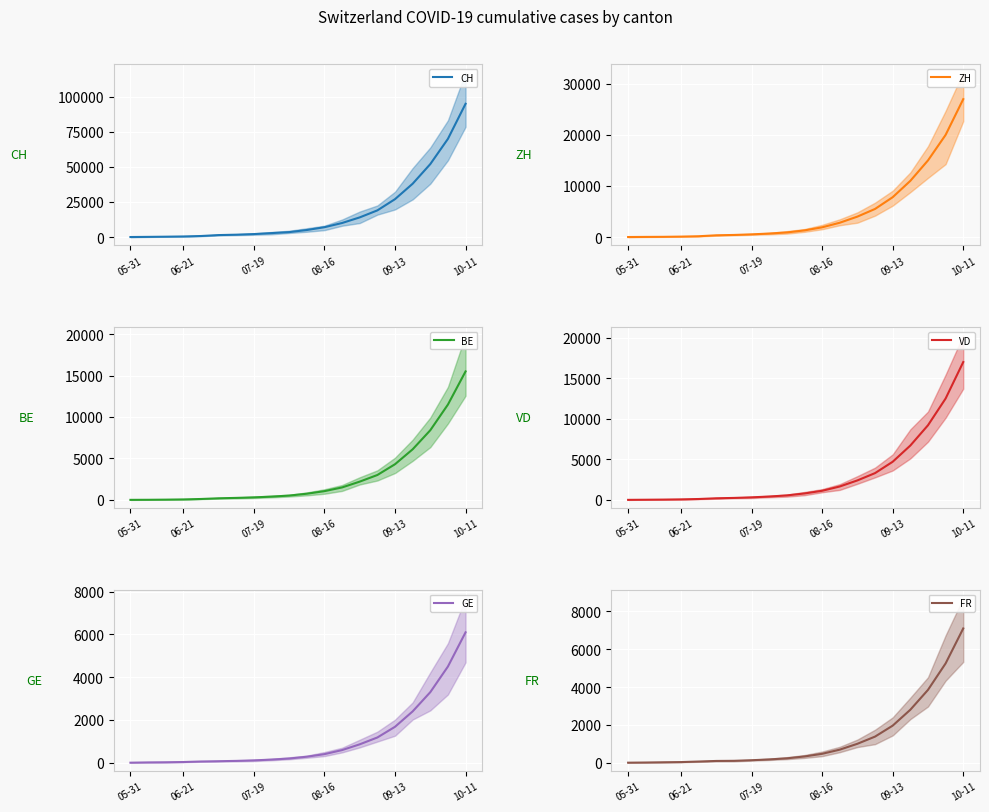

Rank the series at 8 from highest to lowest value.

CH, ZH, VD, BE, FR, GE